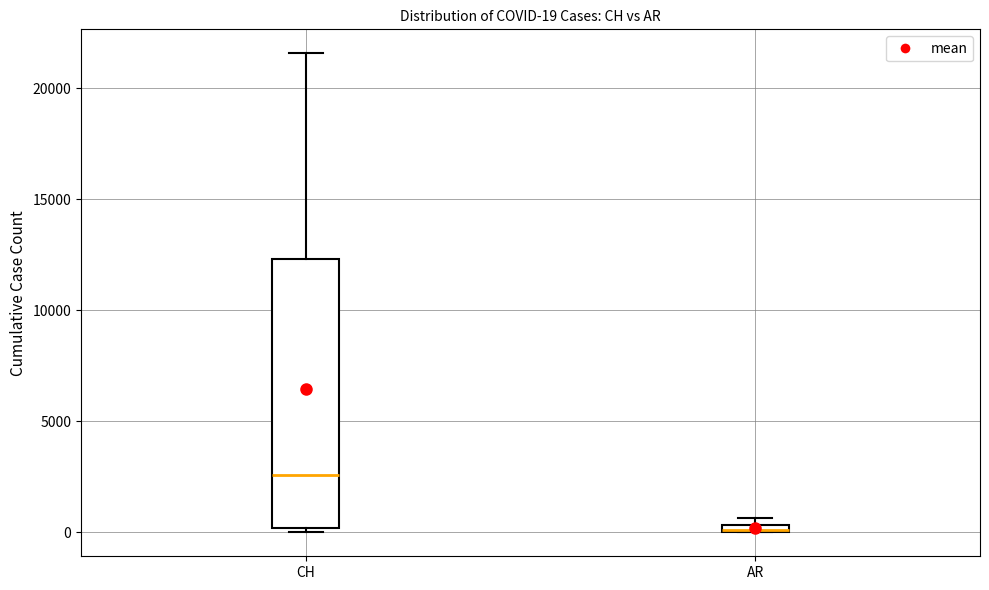

Which box is the tallest, from its lower edge to its upper edge?

CH